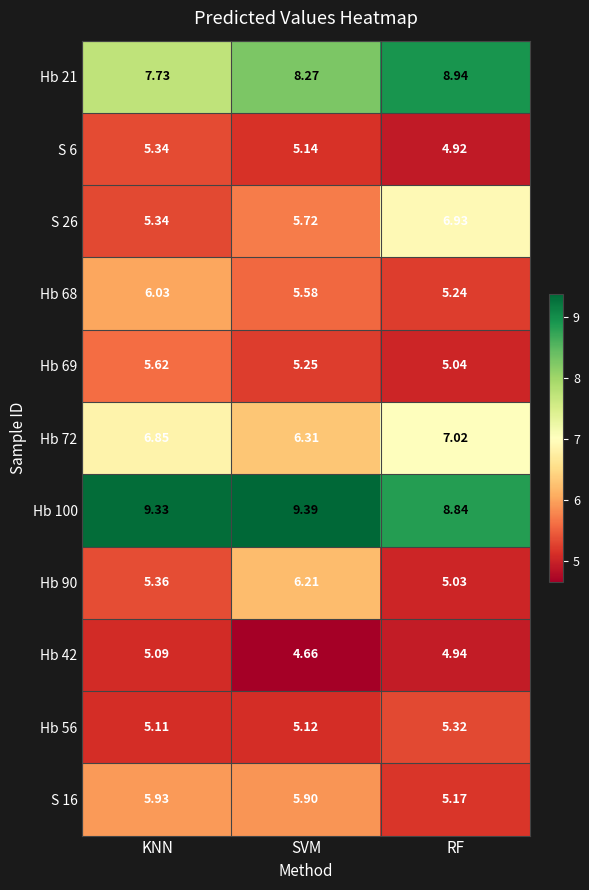

At which category does the chart reach its peak across all series?

SVM